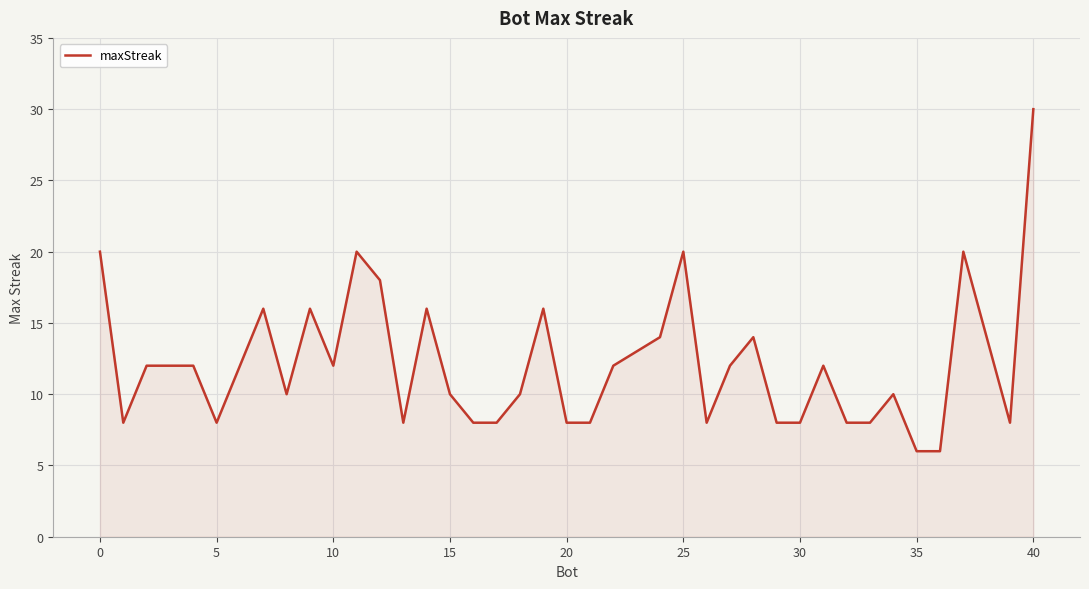

What is the smallest value displayed?

6